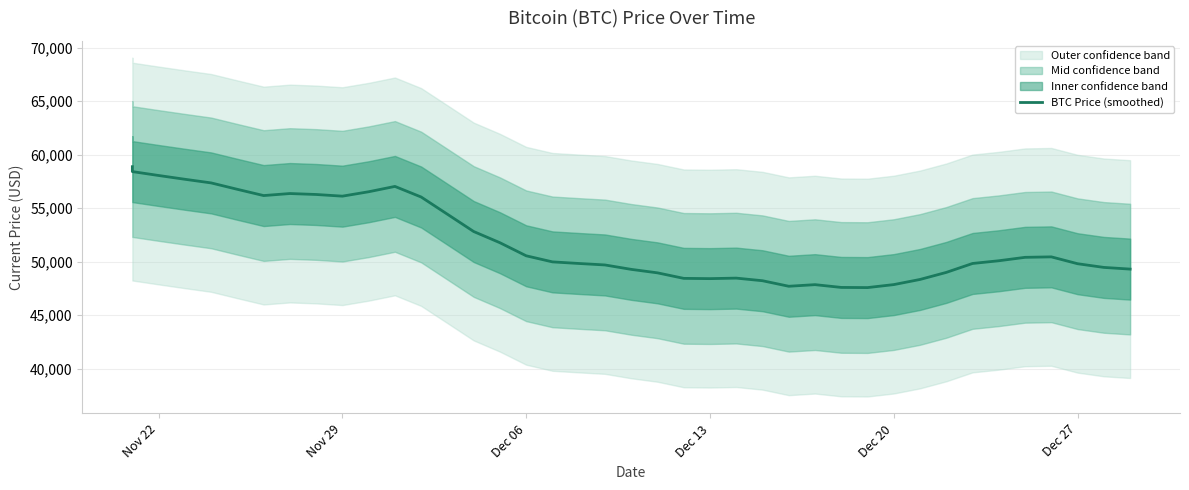

What is the maximum value shown in the chart?

58877.7